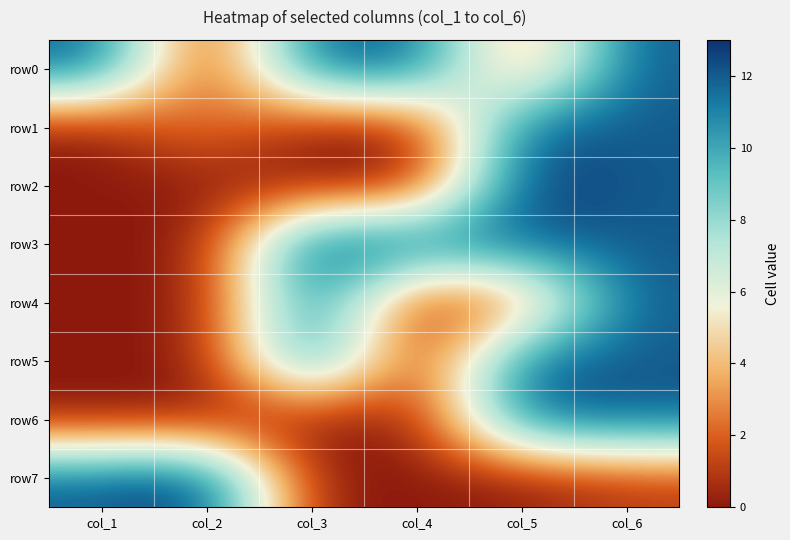

Which series has the largest range (max minus min)?

row2